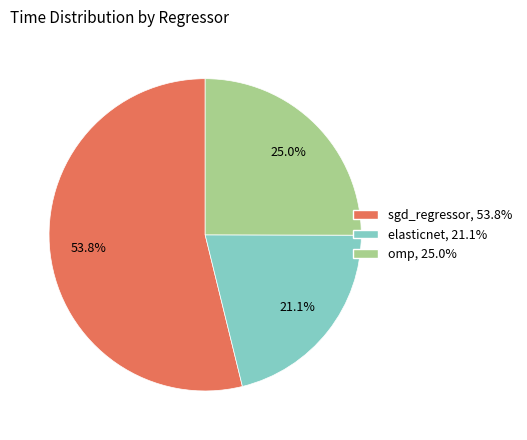

Which slice is the smallest?

elasticnet